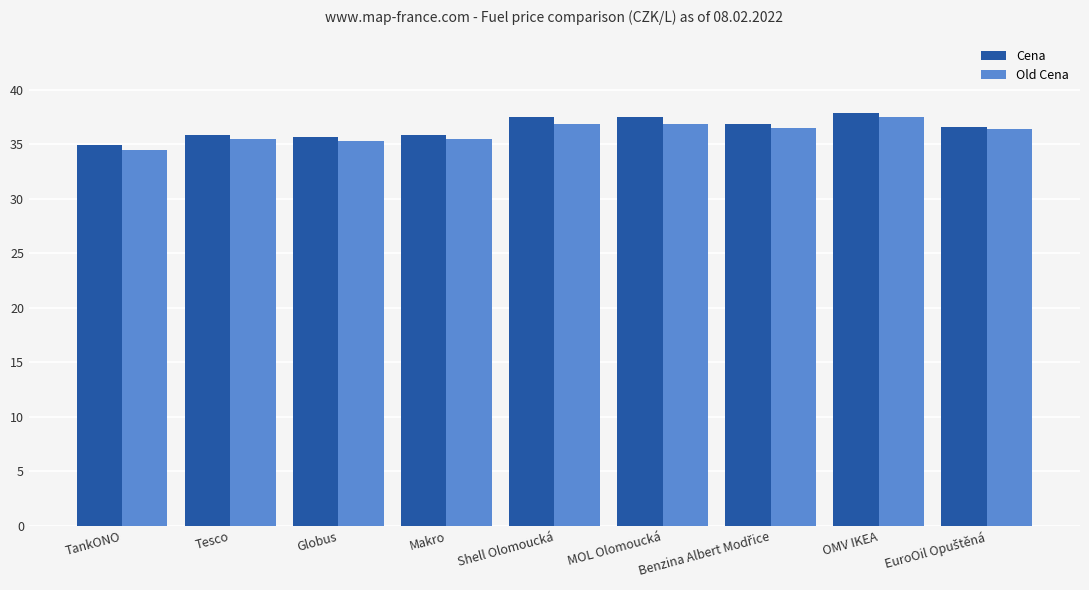

Where does the Old Cena series first go above 36?

Shell Olomoucká